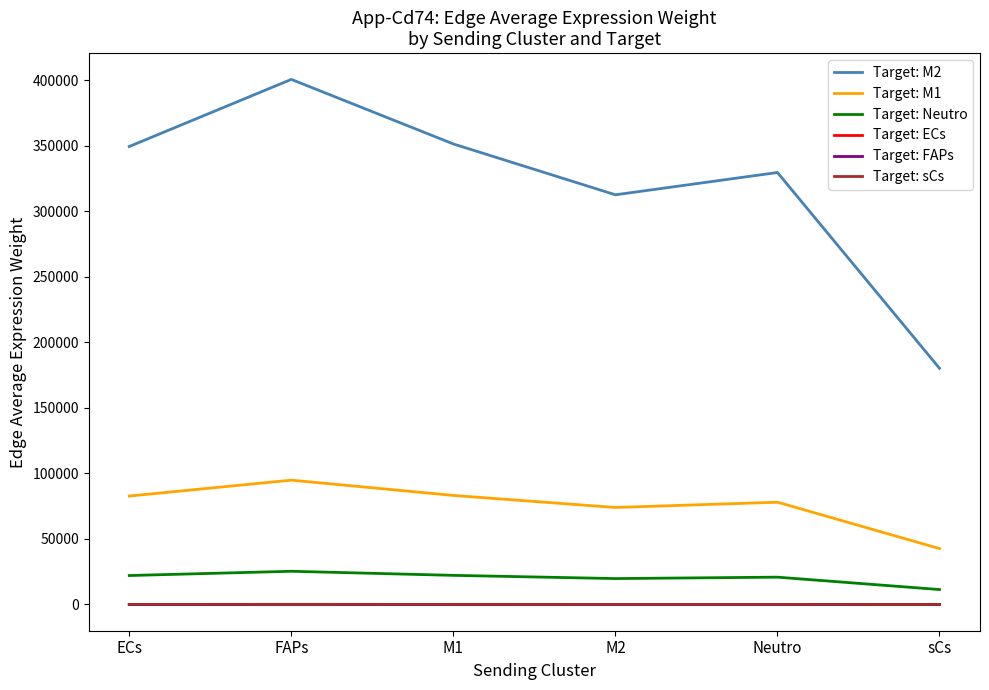

Is it true that Target: M2 equals 51712.5 at sCs?

False